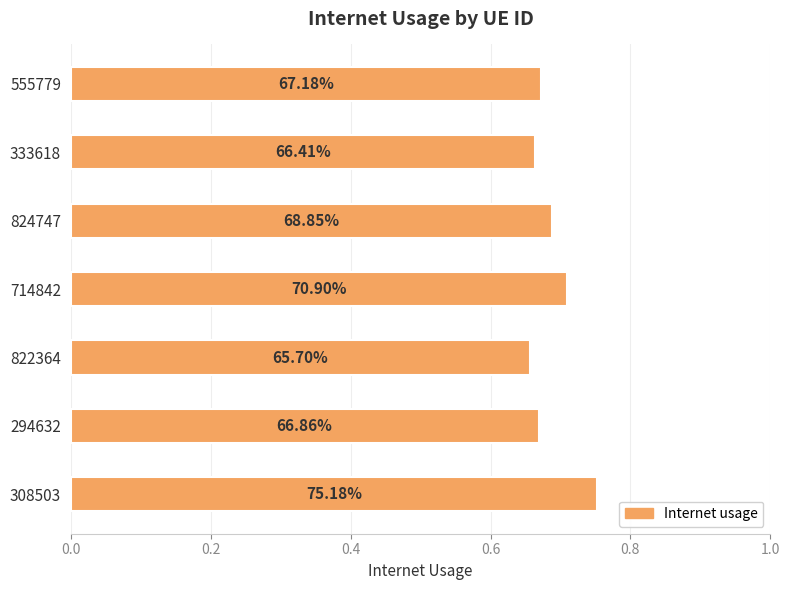

How many bars are there in total?

7